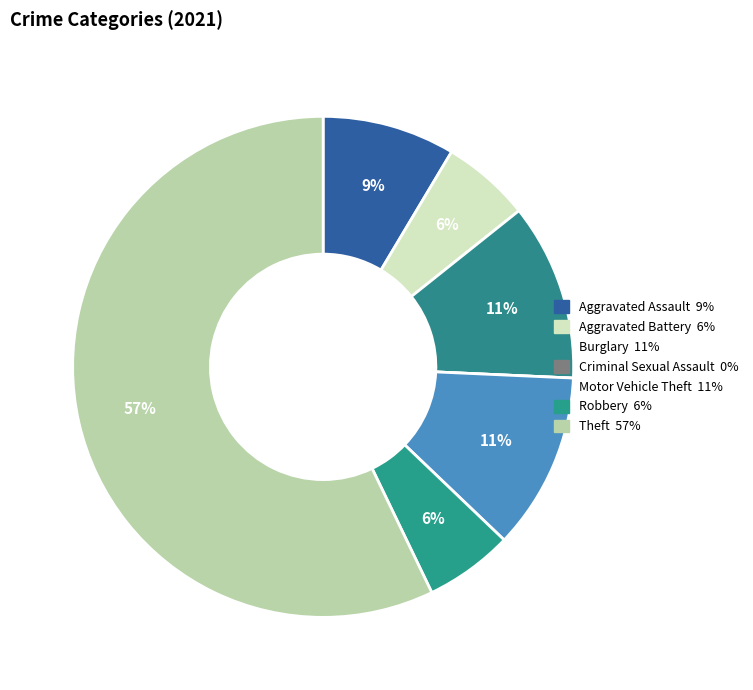

How many slices are in this pie chart?

7